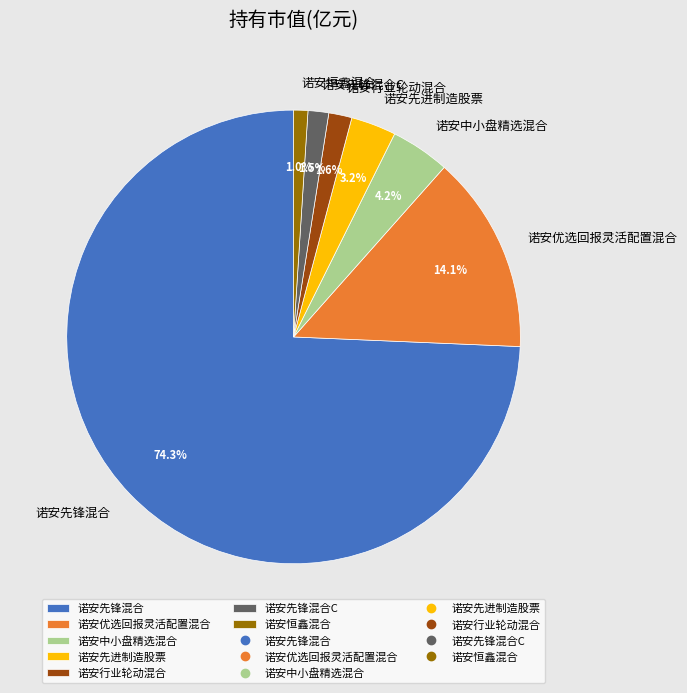

What portion of the pie excludes 诺安恒鑫混合?

99.0%